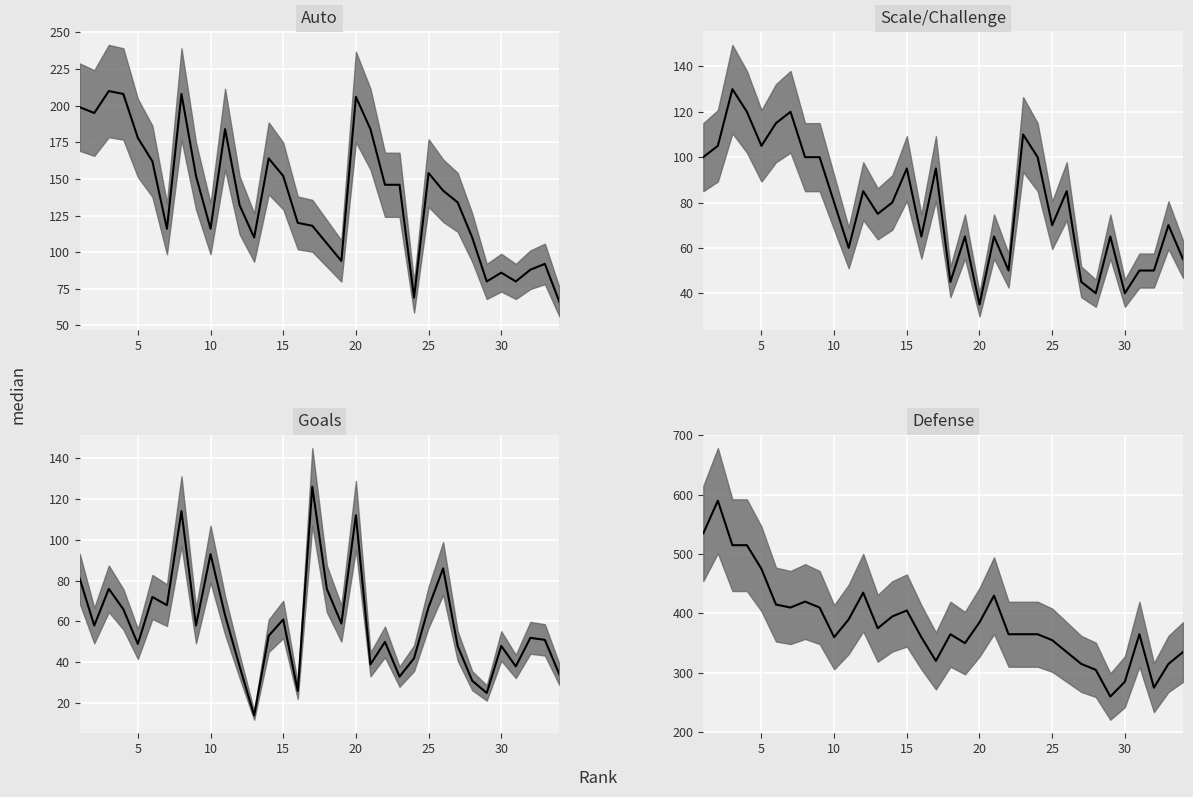

How many interior local peaks does the Defense median series have?

7